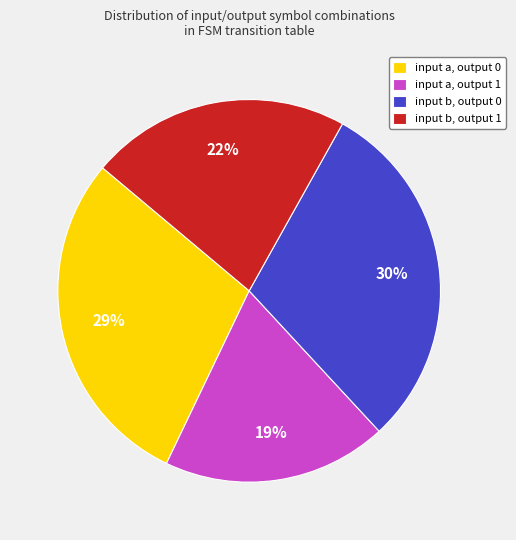

To the nearest percent, what percentage of the pie is input a, output 1?

19%